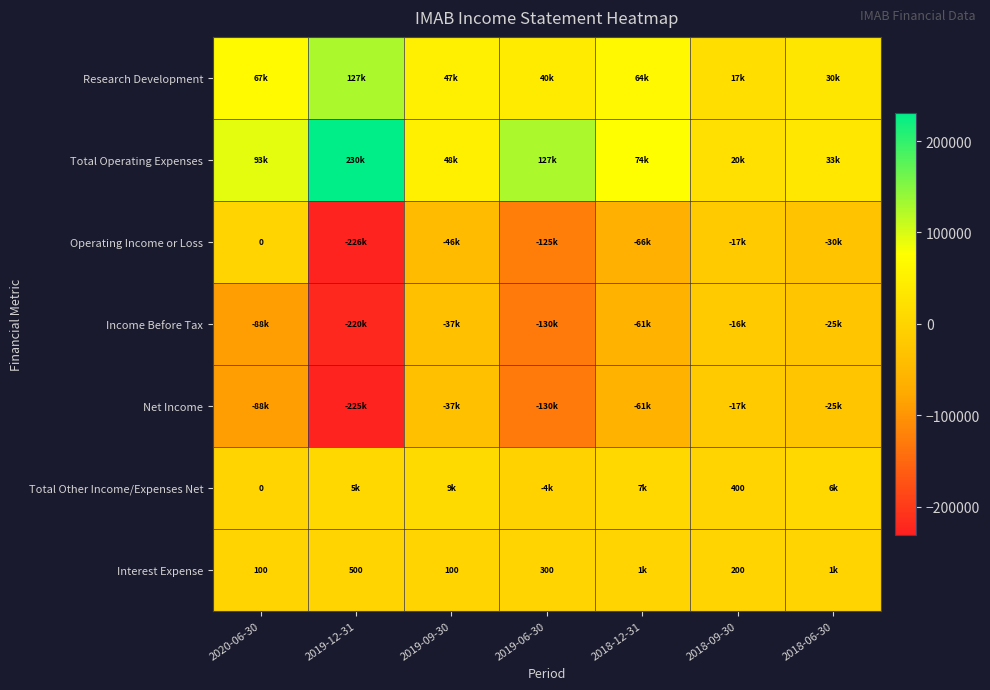

What is the difference between the highest and lowest values at 2020-06-30?

182100